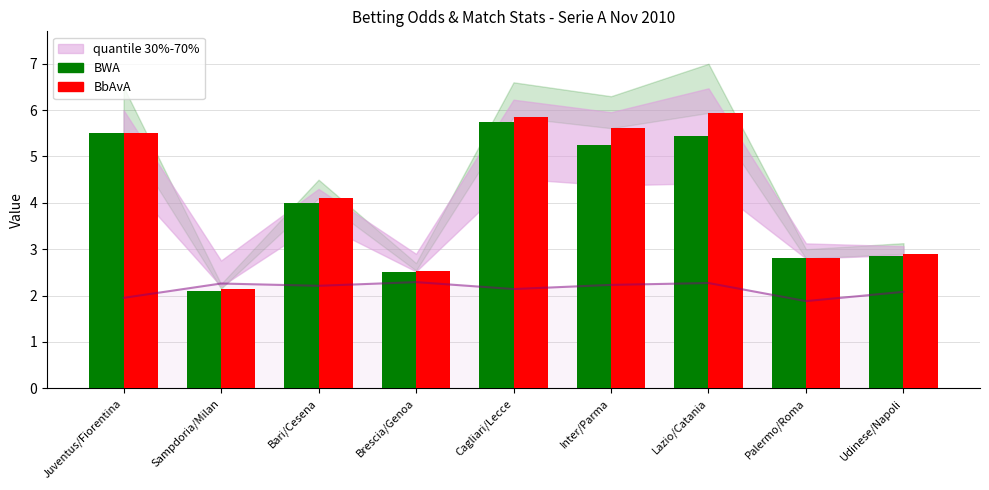

Which series has the largest total across all categories?

BbAvA